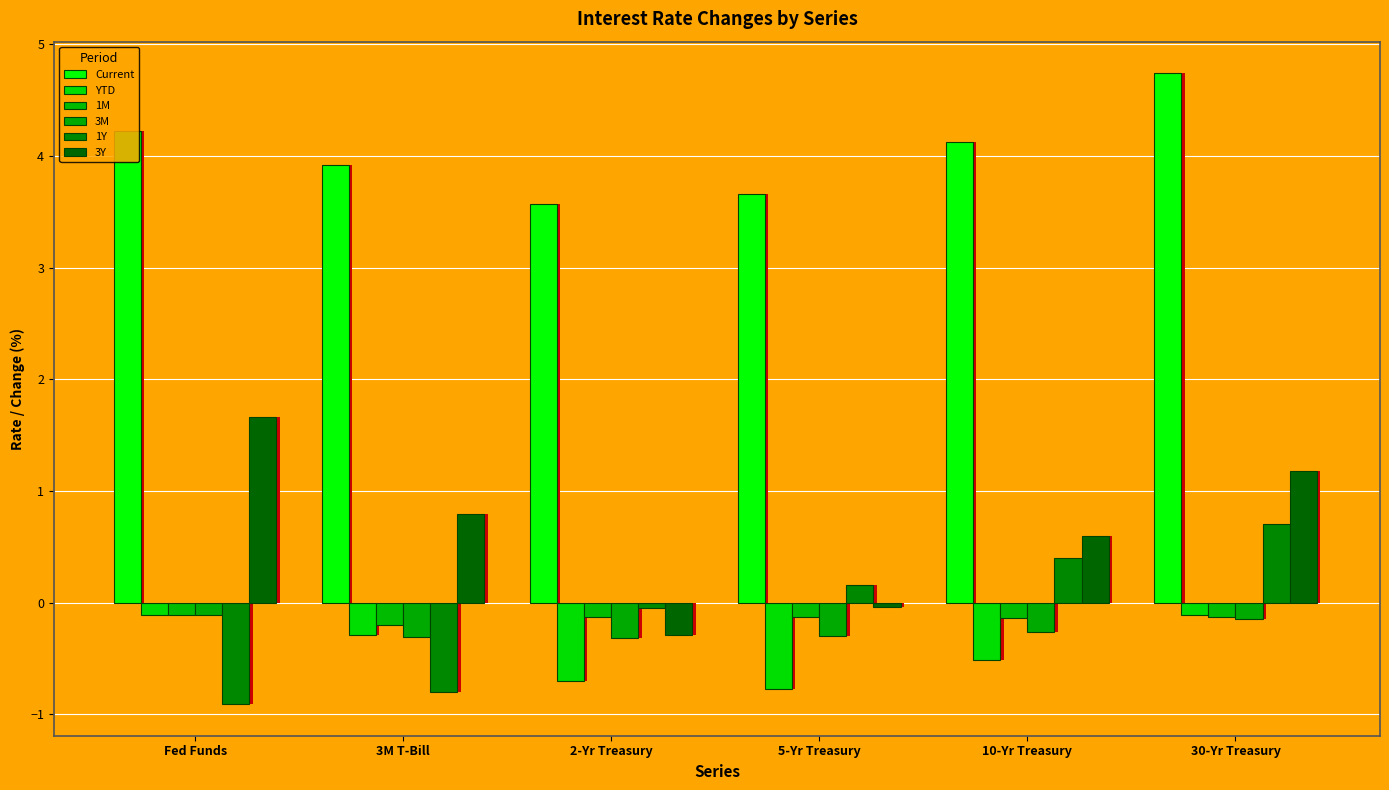

Is it true that YTD equals -0.1 at Fed Funds?

True